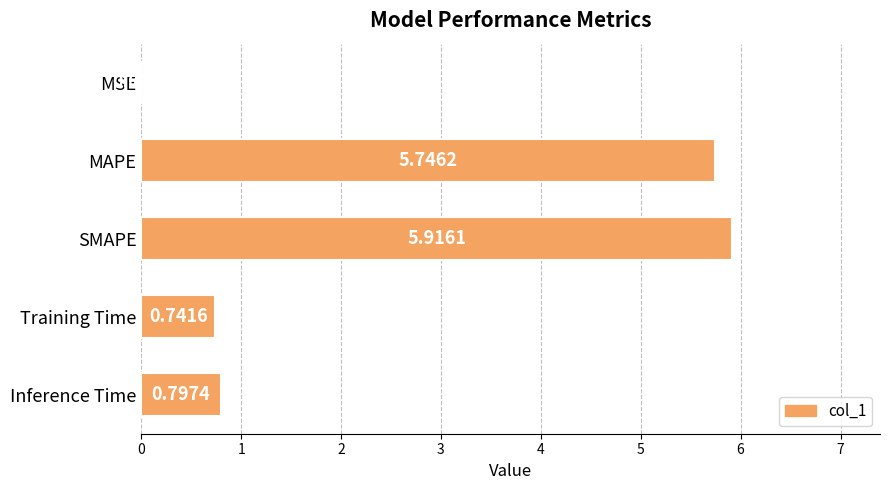

At which label is the value closest to 2?

Inference Time